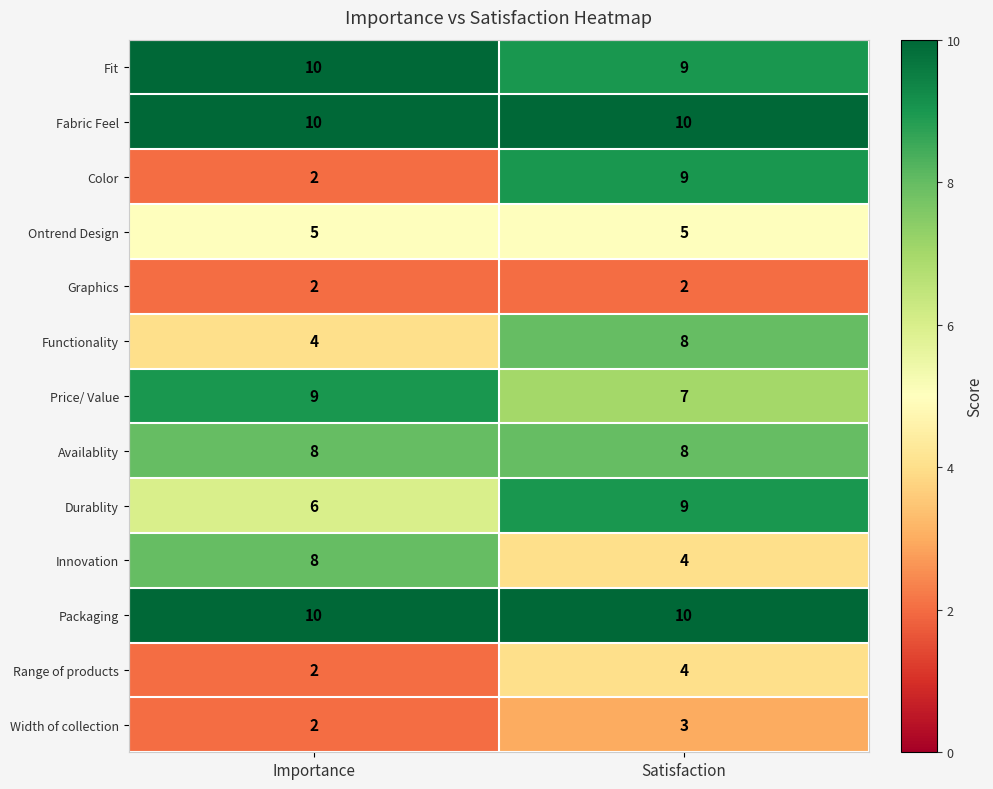

What is the total value across all series at Satisfaction?

88